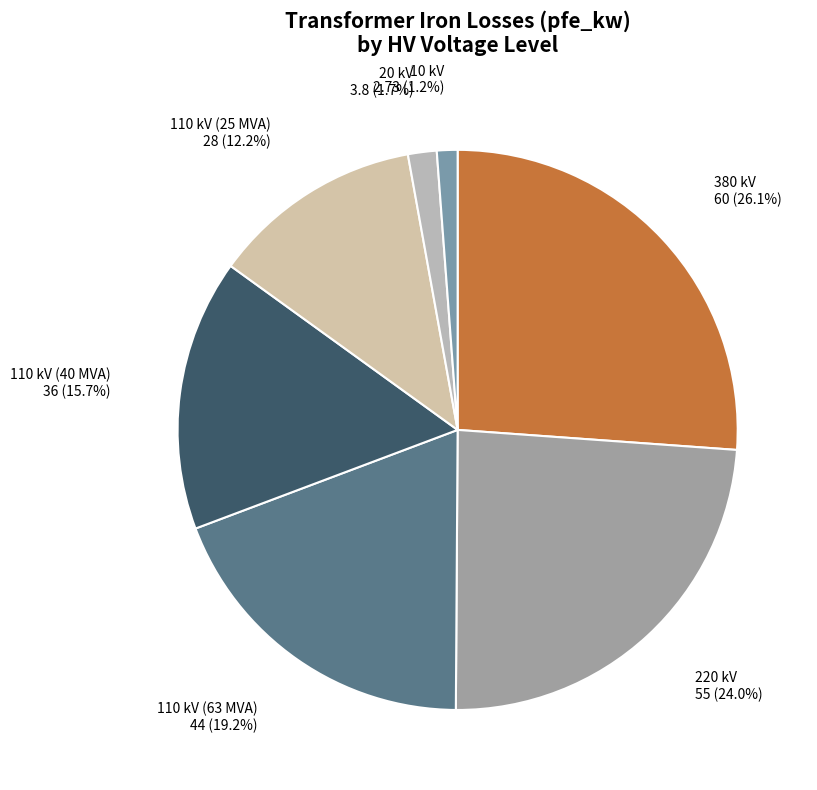

How many segments does this pie chart have?

7